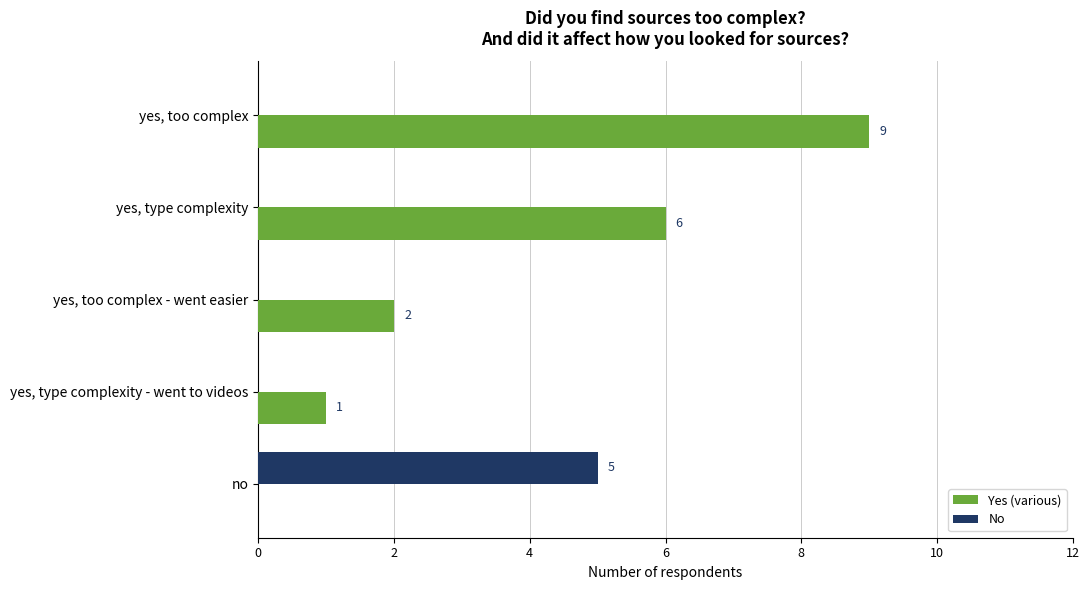

What is the approximate value of Yes (various) at yes, too complex?

9